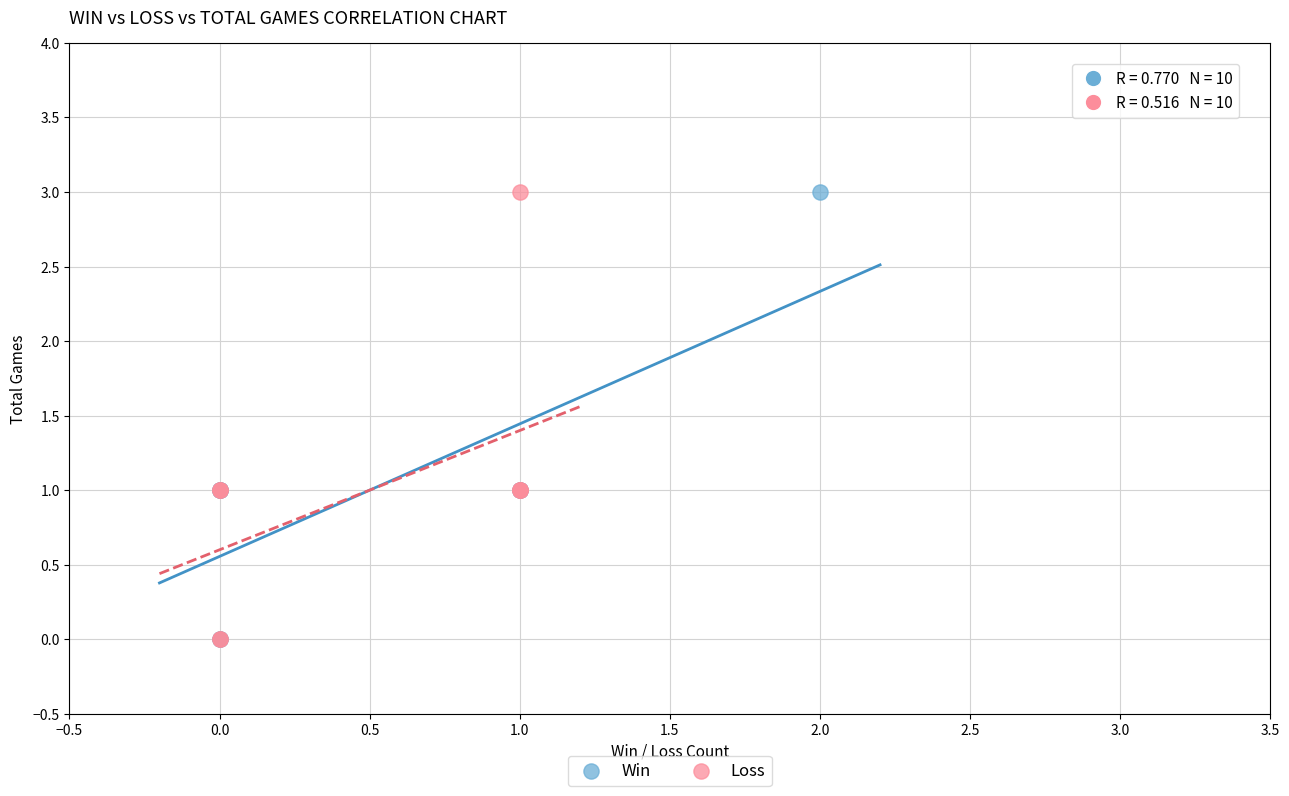

What are all the series names shown in the legend?

Win, Loss